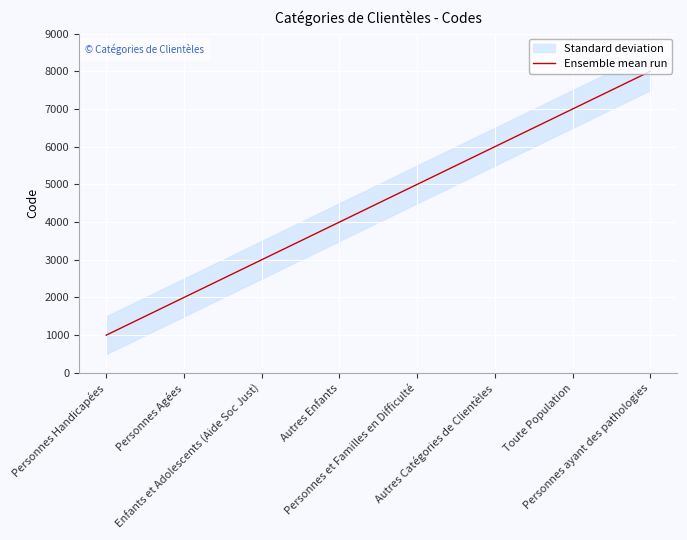

Where does the data first go above 5000?

Autres Catégories de Clientèles